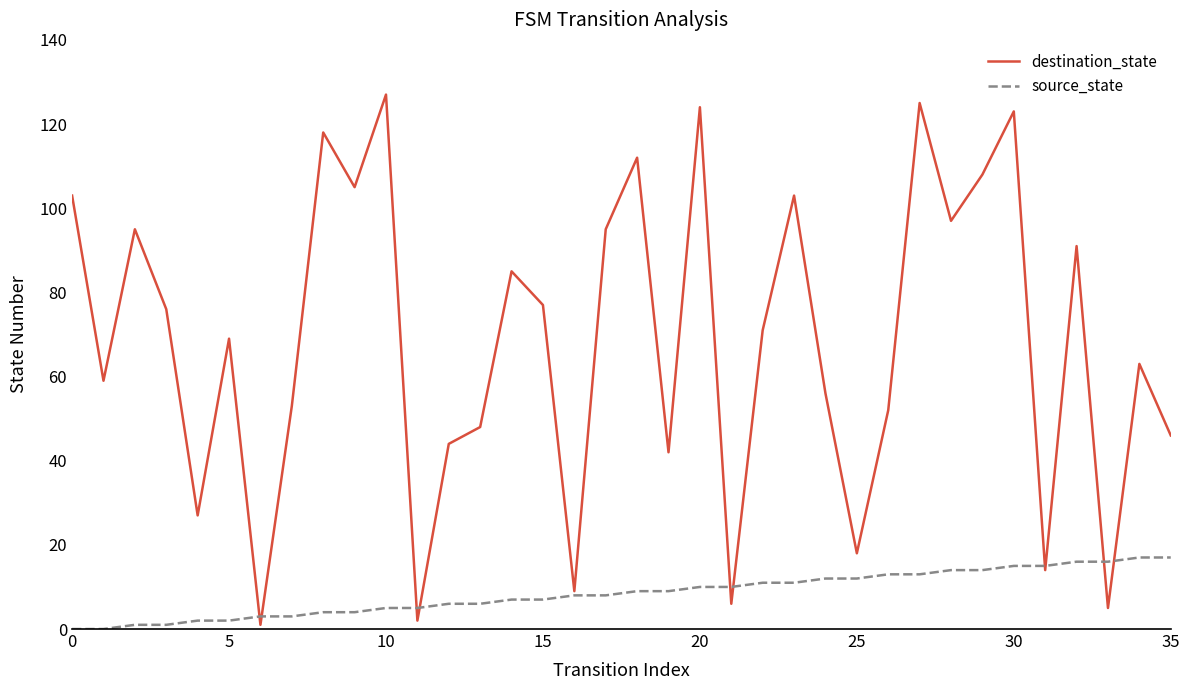

What is the minimum value for destination_state?

1